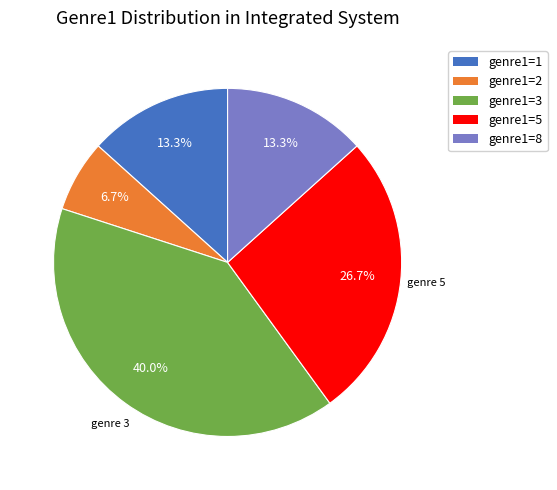

What portion of the pie excludes genre1=2?

93.3%